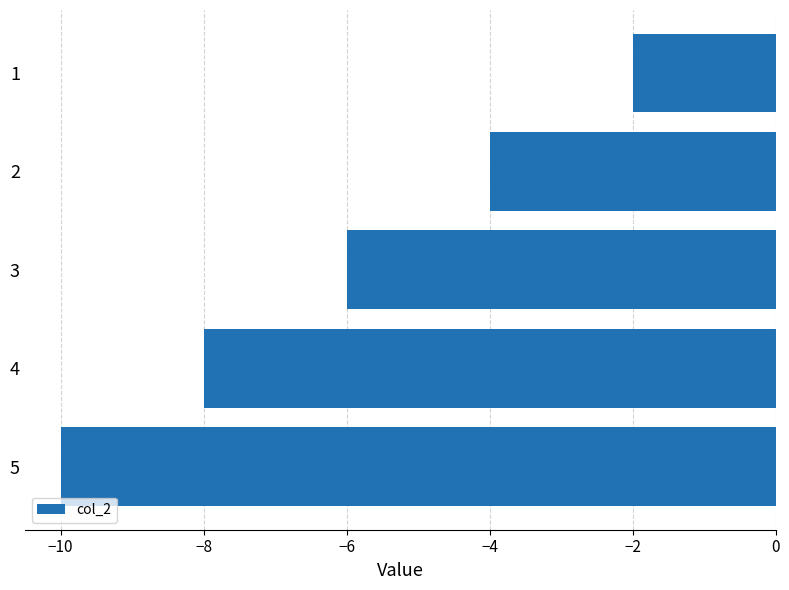

Is it true that the value at 2 is -1?

False